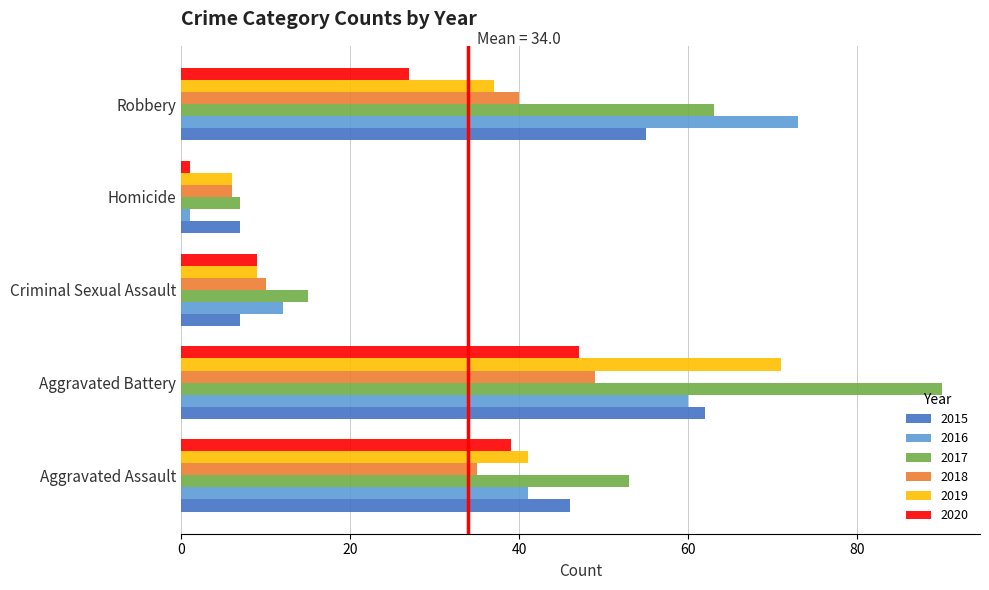

The value of 2019 at Criminal Sexual Assault is 9. True or false?

True